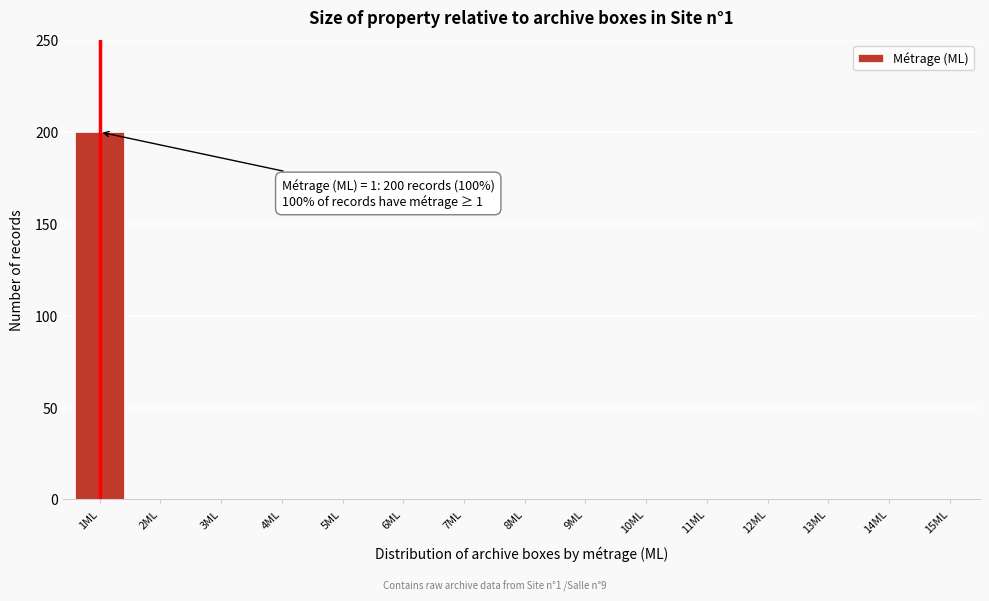

Reading left to right, list all the values displayed in this chart.

1ML=200	2ML=0	3ML=0	4ML=0	5ML=0	6ML=0	7ML=0	8ML=0	9ML=0	10ML=0	11ML=0	12ML=0	13ML=0	14ML=0	15ML=0